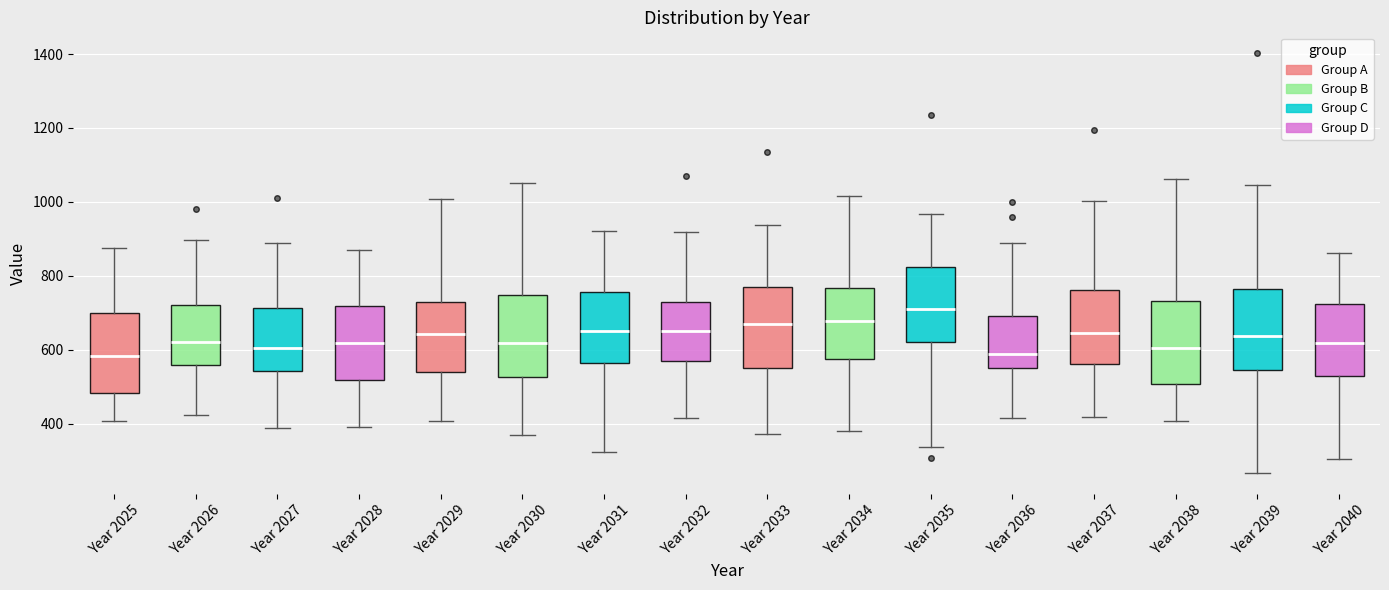

Where does the lower whisker of the box for Year 2027 end on the y-axis? The values are not printed on the chart, so give them approximately, as read against the axis.

380